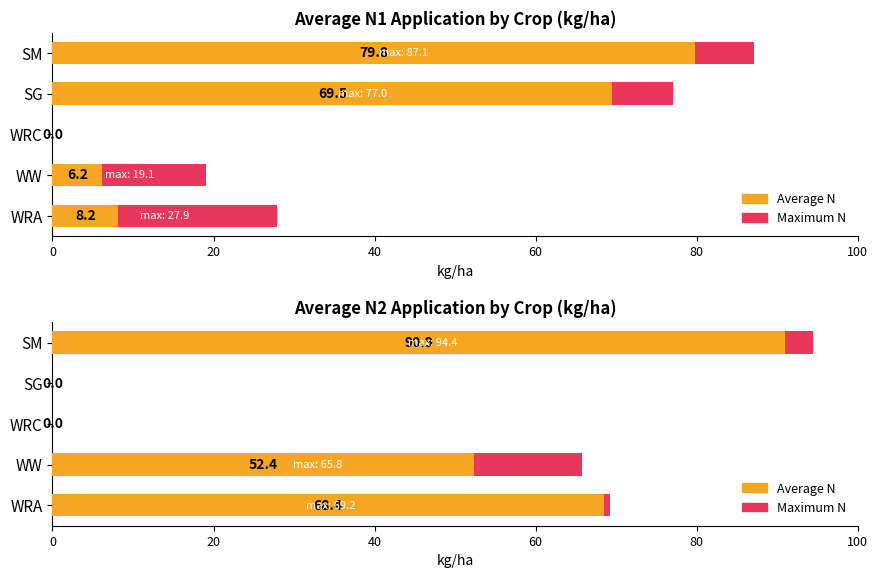

Between WRC and SG, which series saw the biggest shift?

Maximum N